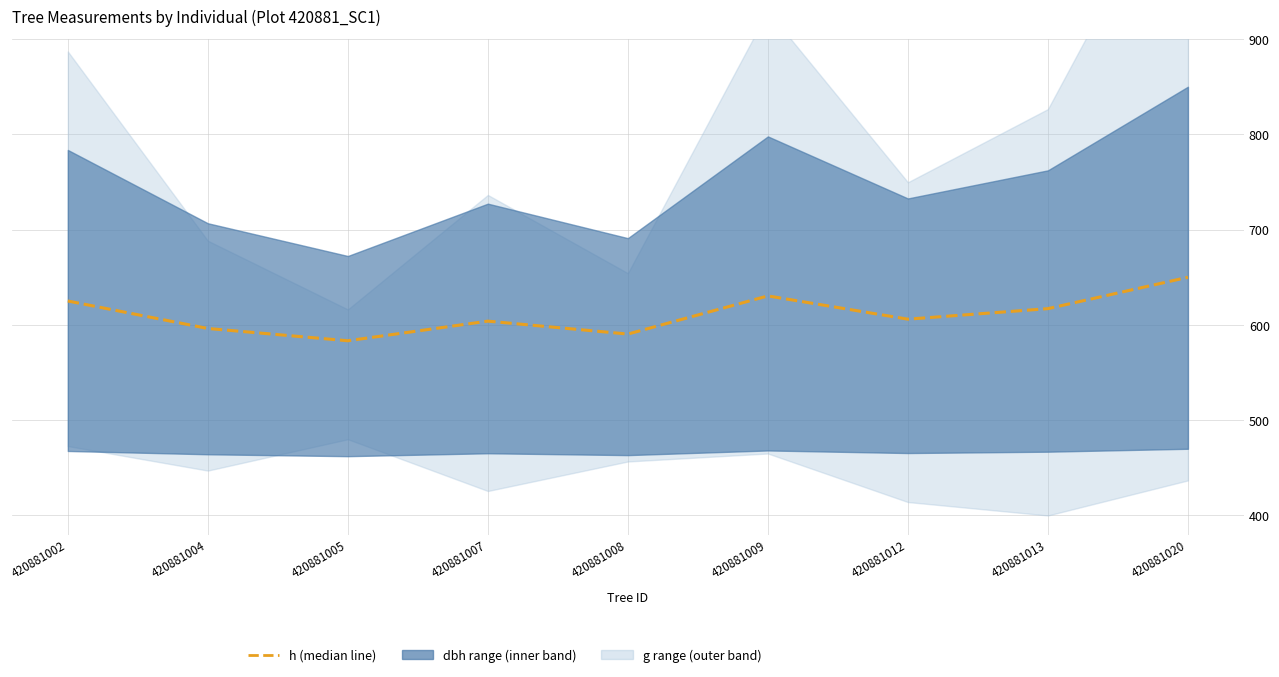

What is the value of the 8th point from the left?

617.1